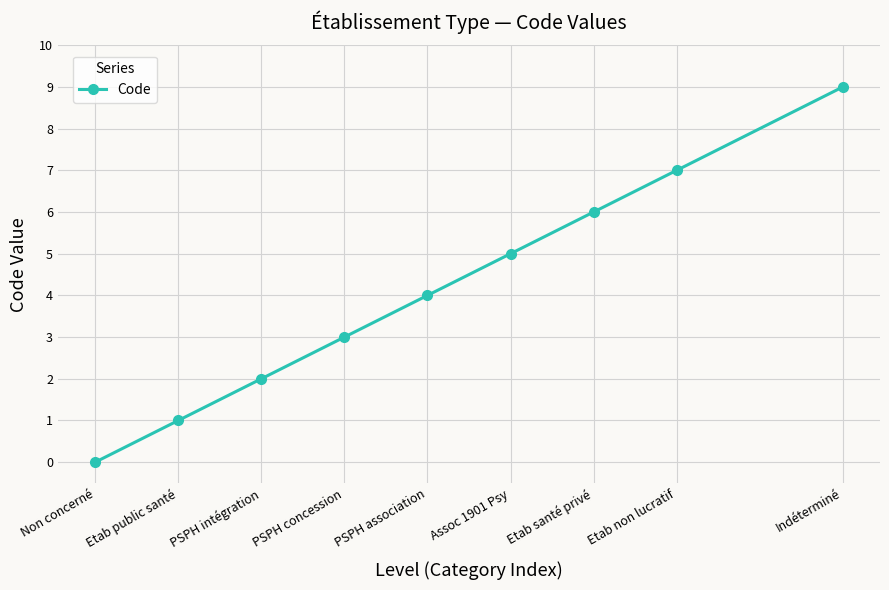

What is the label of the 7th point from the right?

PSPH intégration